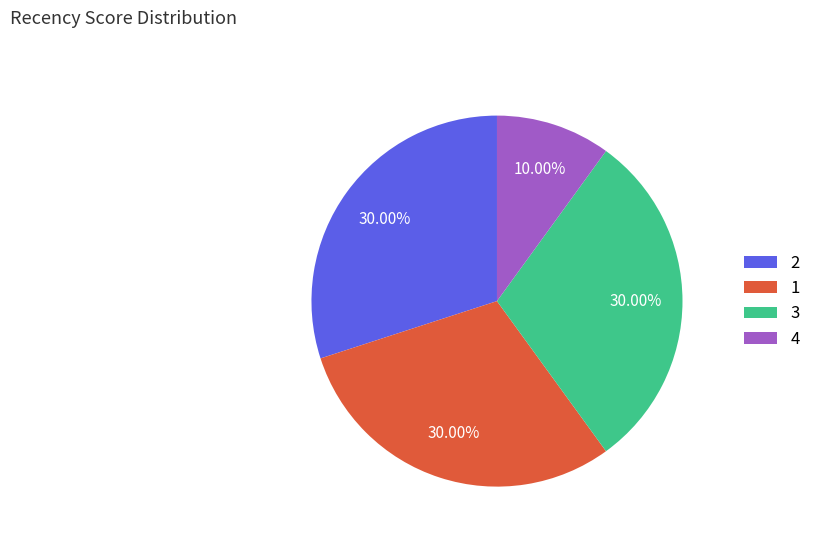

Approximately how many times larger is the value at 2 compared to 4?

3.0